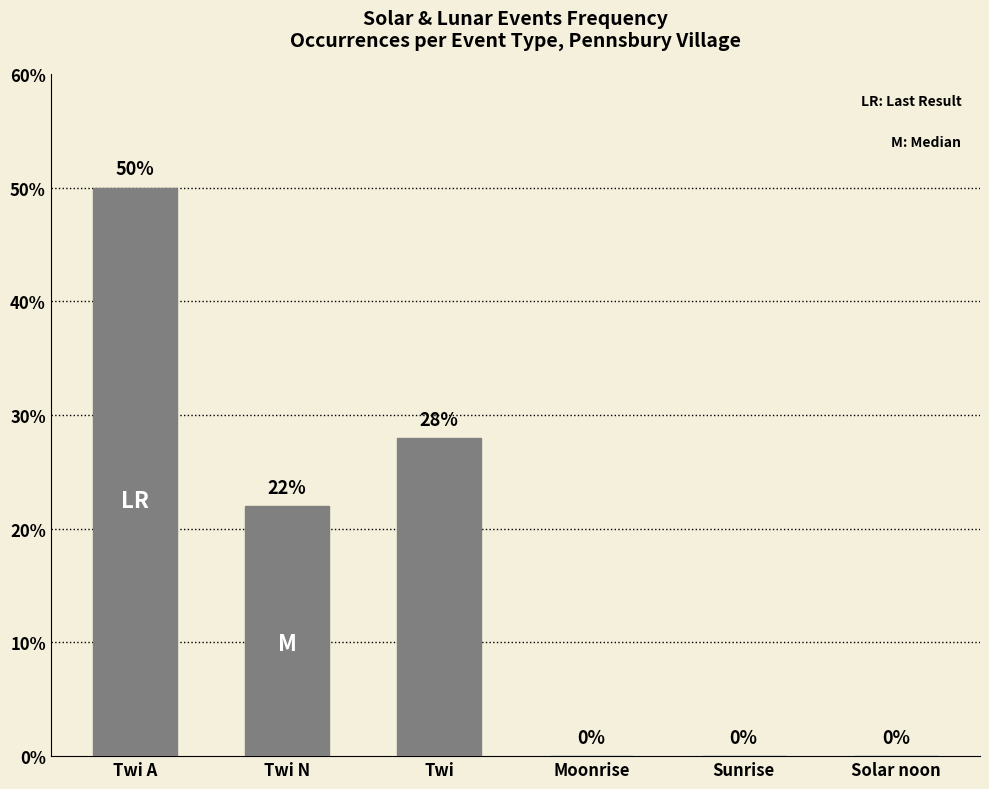

True or false: the data shows 0 at Moonrise.

True